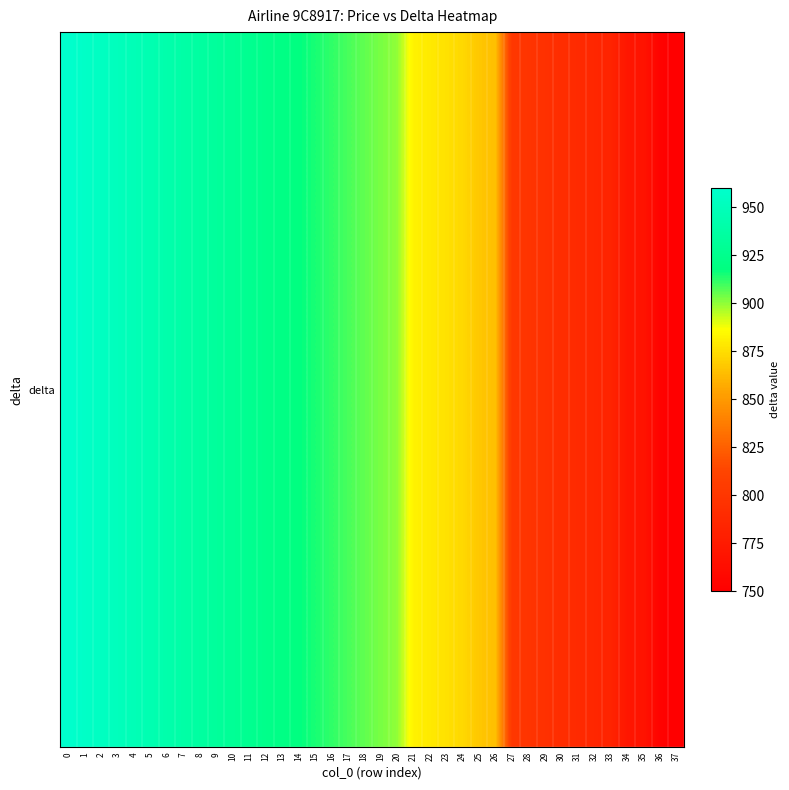

What is the difference between the maximum and minimum values?

210